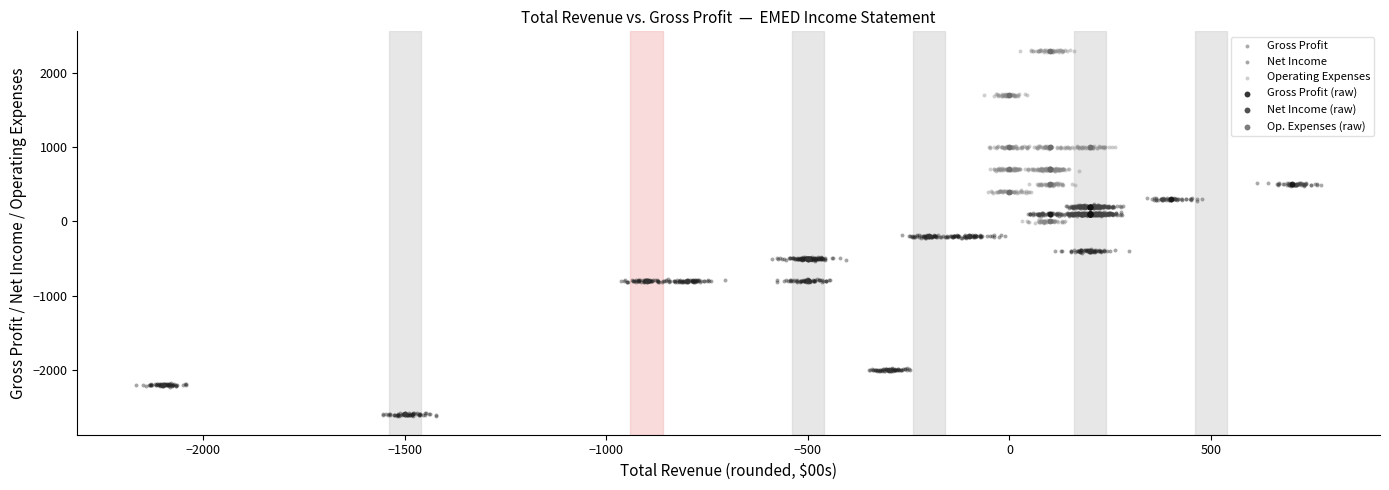

Which series has the largest Y range (max minus min)?

Net Income